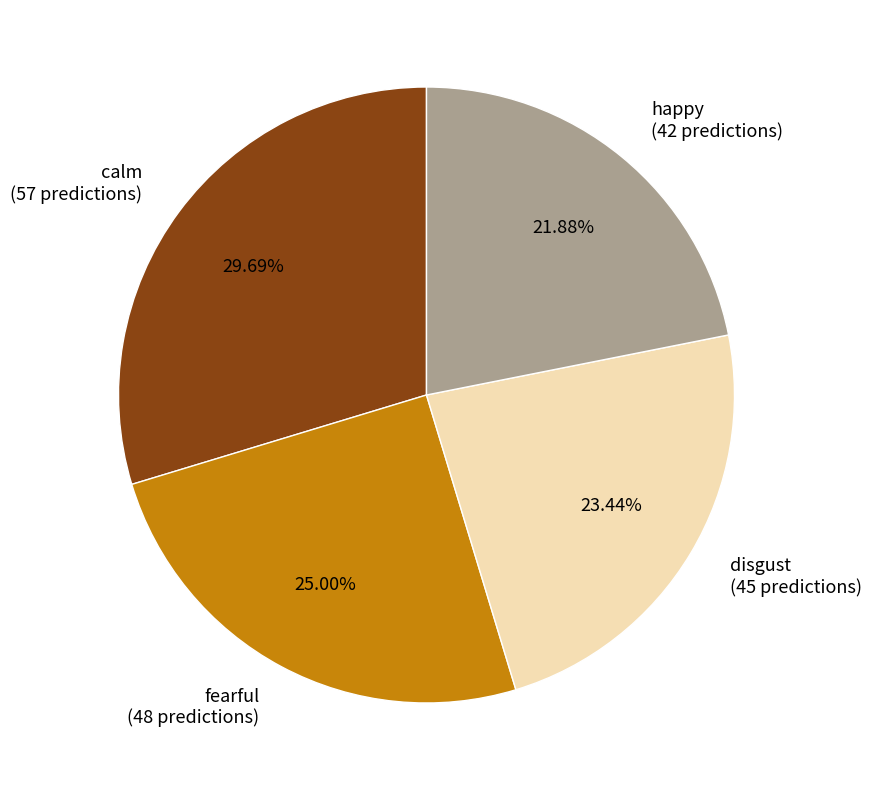

How much of the chart is everything except fearful?

75.0%